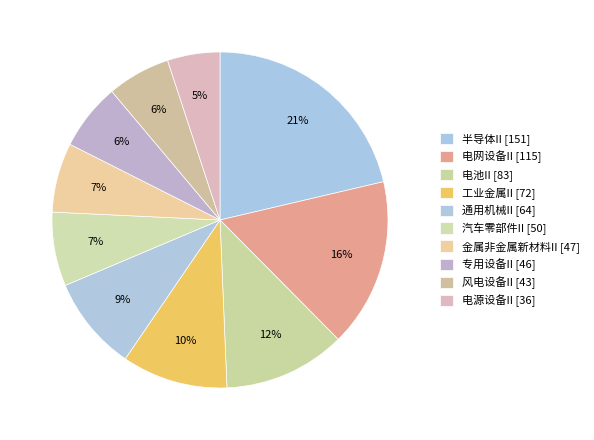

Rank the categories by value from highest to lowest.

半导体II, 电网设备II, 电池II, 工业金属II, 通用机械II, 汽车零部件II, 金属非金属新材料II, 专用设备II, 风电设备II, 电源设备II